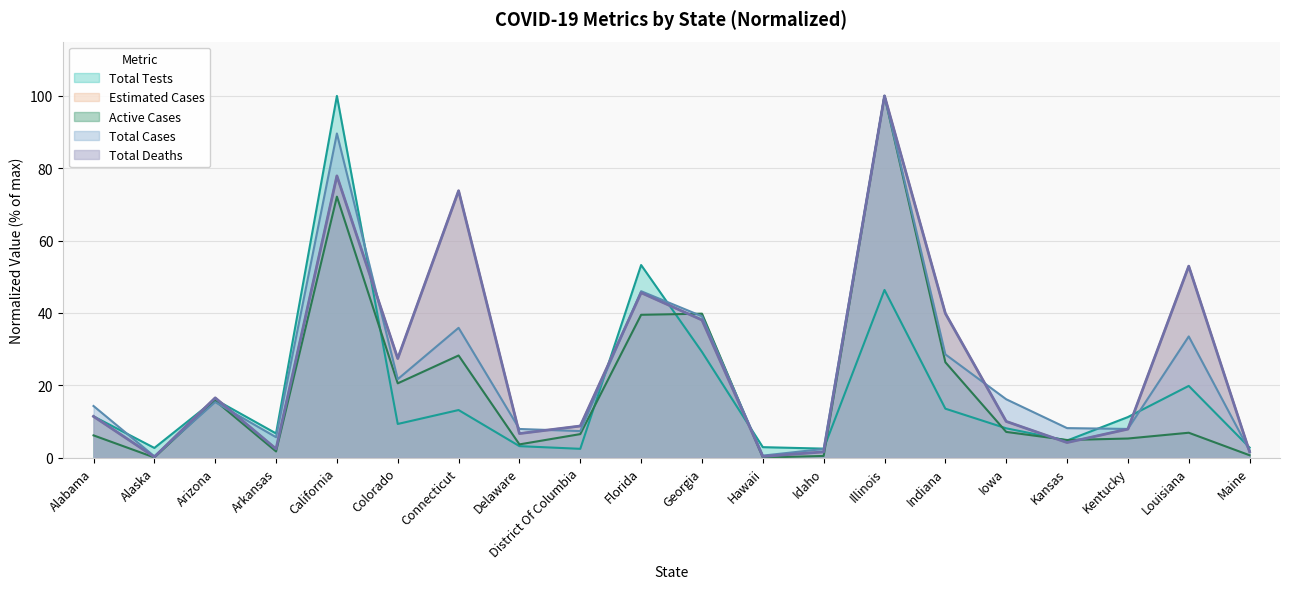

True or false: Estimated Cases and Total Deaths cross at least once.

False